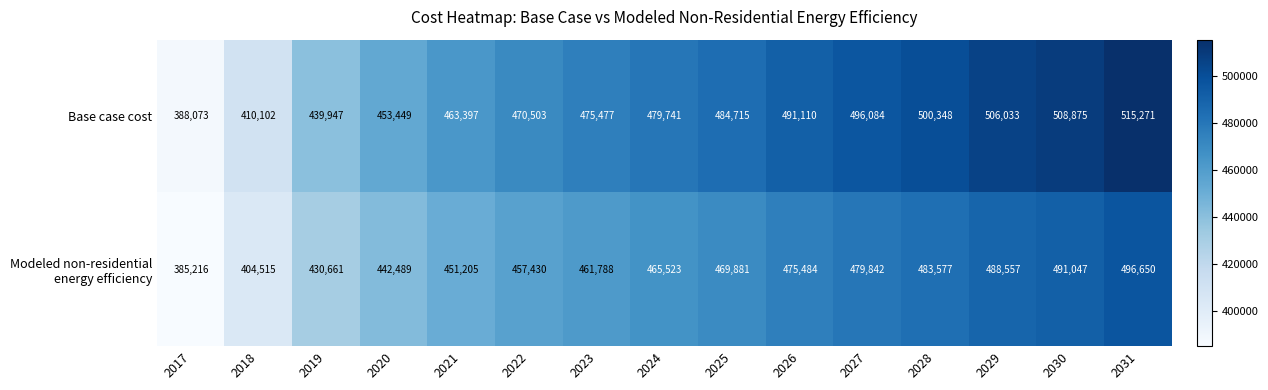

What is the smallest value displayed?

385216